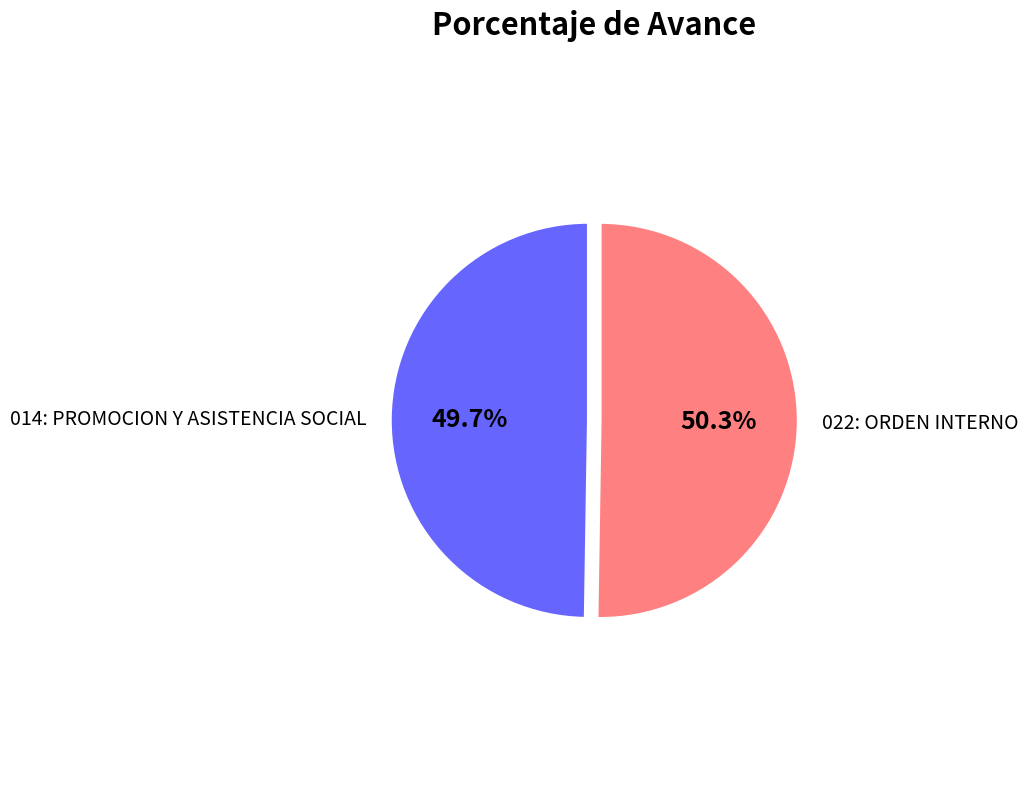

Is there a majority slice in this chart?

Yes